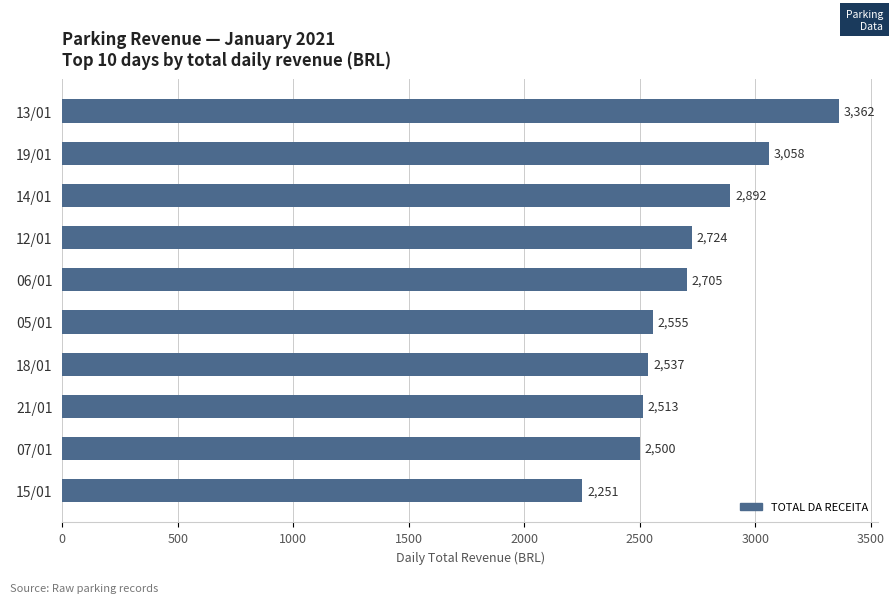

Reading top to bottom, list all the values displayed in this chart.

3362	3058	2892	2724	2705	2555	2537	2513	2500	2251